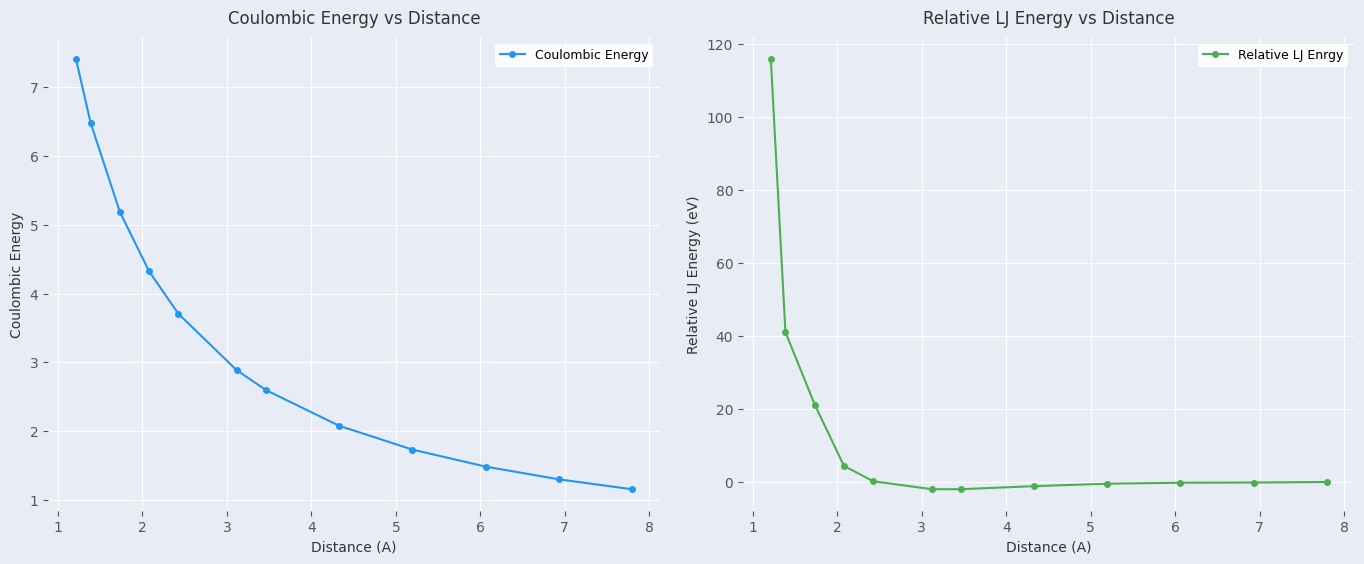

What is the maximum value for Coulombic Energy?

7.4